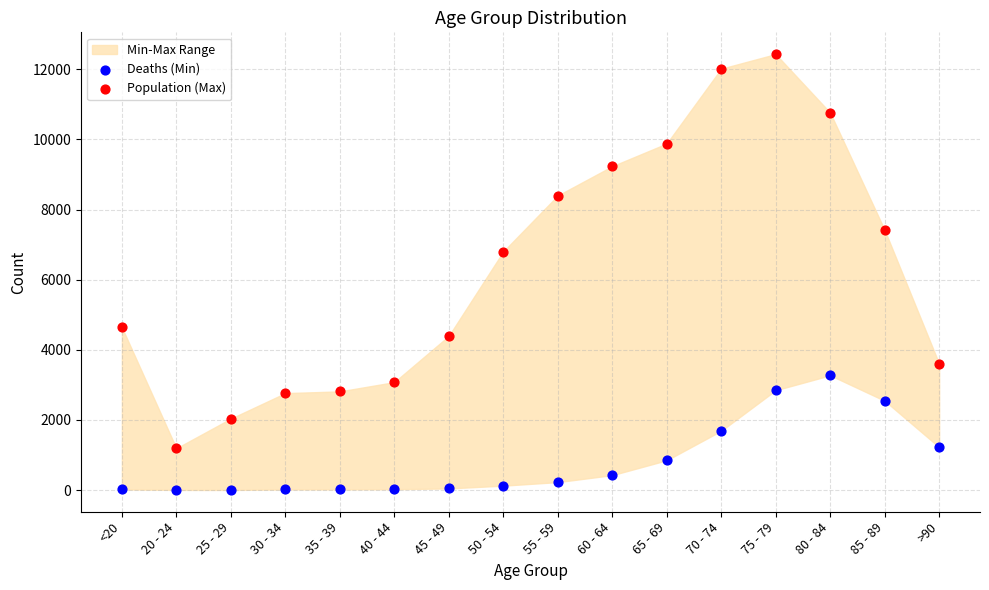

Which series contains the lowest Y value?

Deaths (Min)